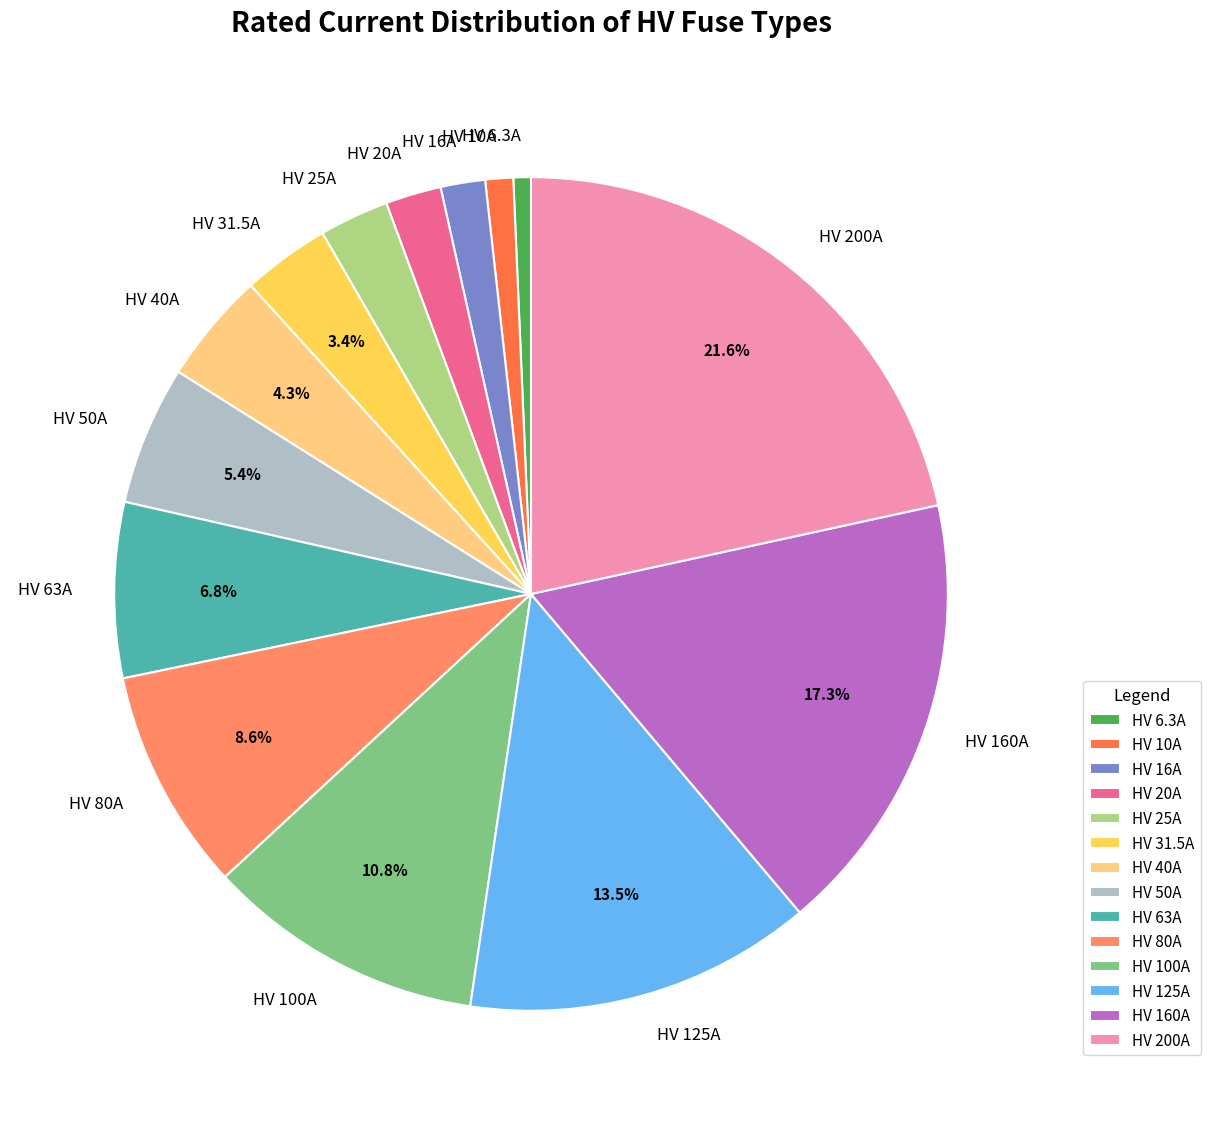

The HV 160A slice represents 7% of the pie. True or false?

False